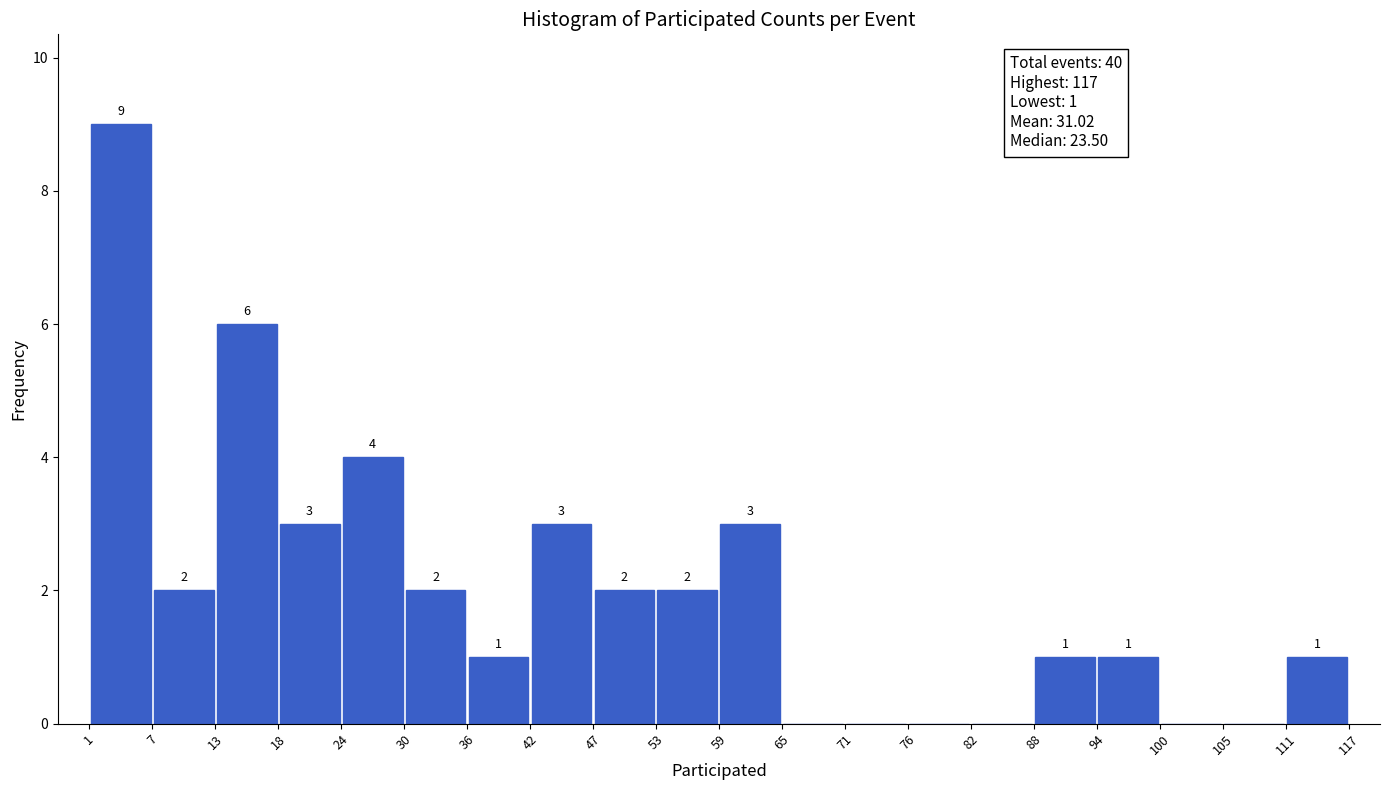

Which range on the x-axis has the tallest bar?

1 to 7